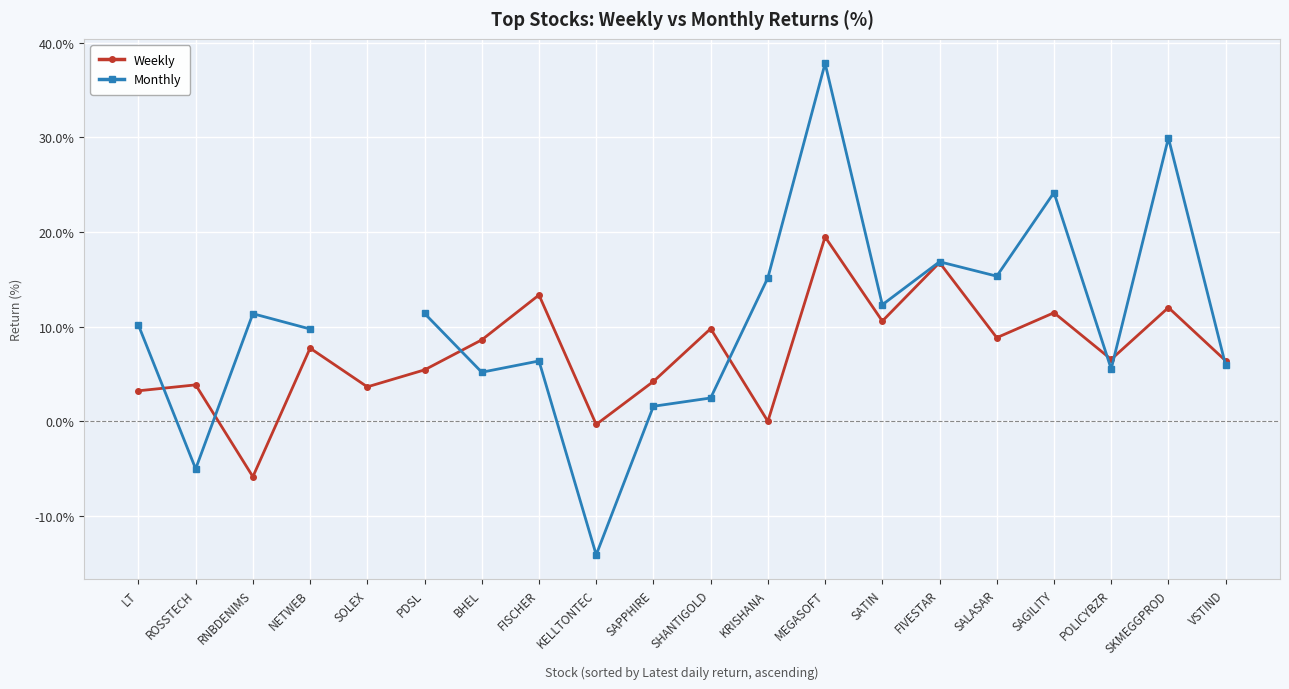

Is the value of Monthly at SKMEGGPROD greater than the value of Weekly at KELLTONTEC?

Yes